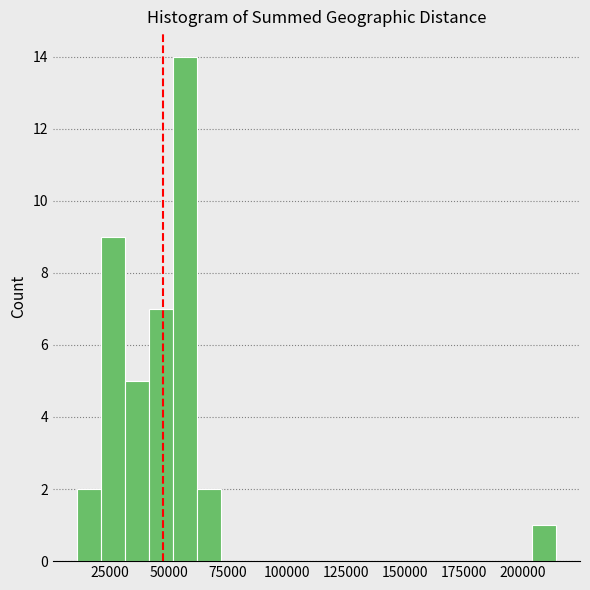

Around what value on the x-axis is the tallest bar? Give the approximate position of its centre, as read against the axis.

55000